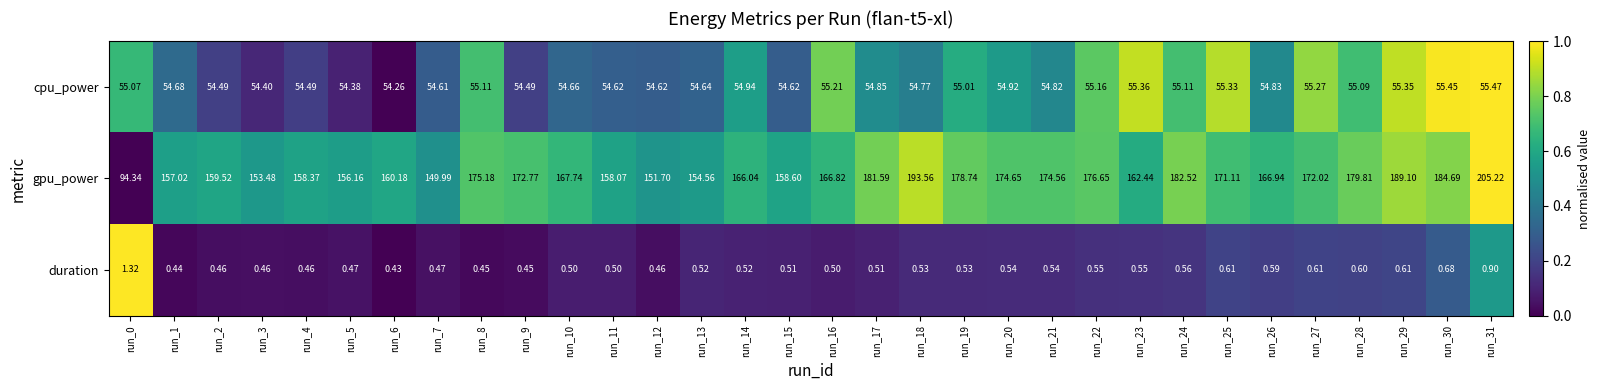

Which series has the largest total across all categories?

gpu_power